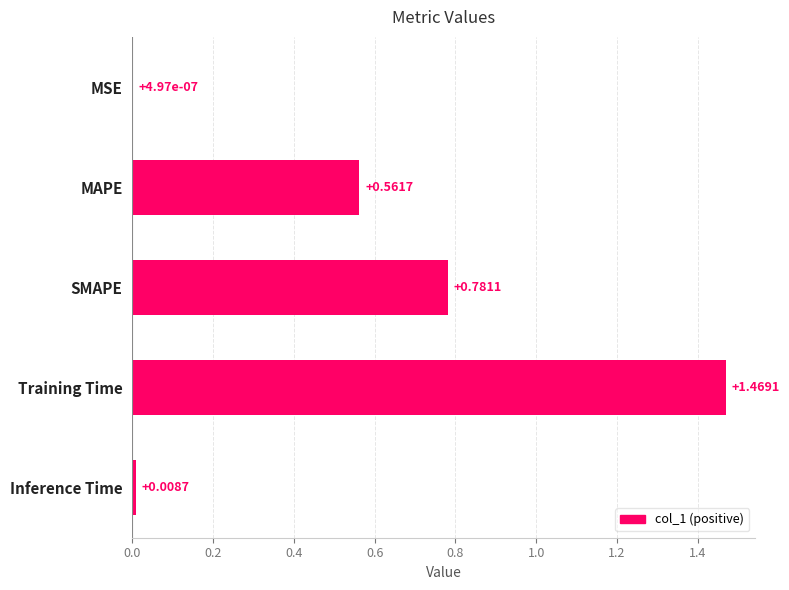

What is the sum of all values?

2.8